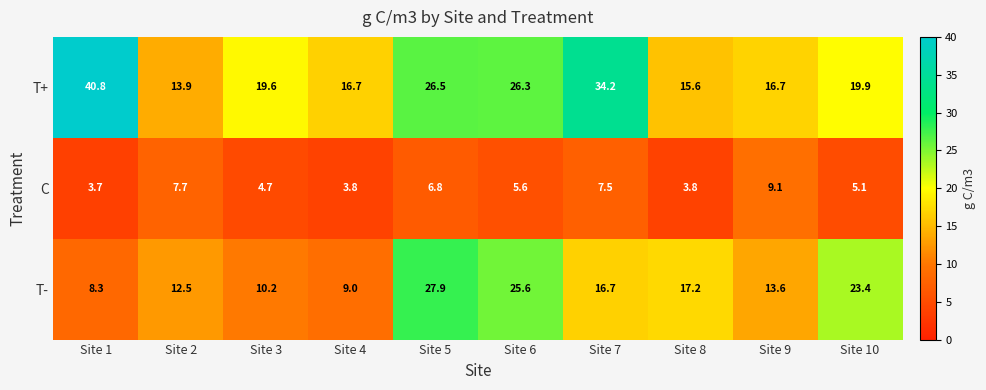

What is the total value across all series at Site 9?

39.4